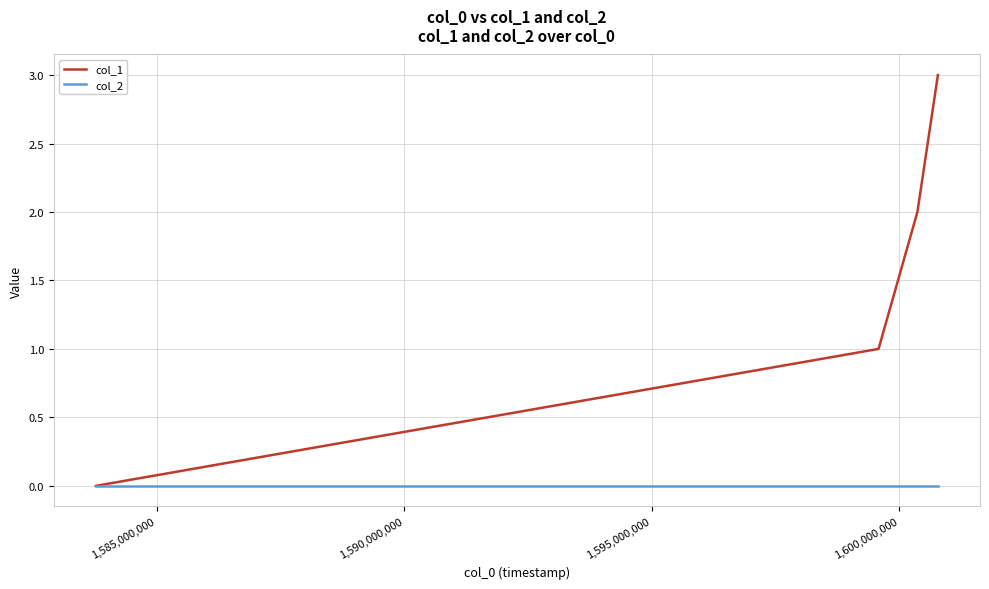

Which series has the largest range (max minus min)?

col_1